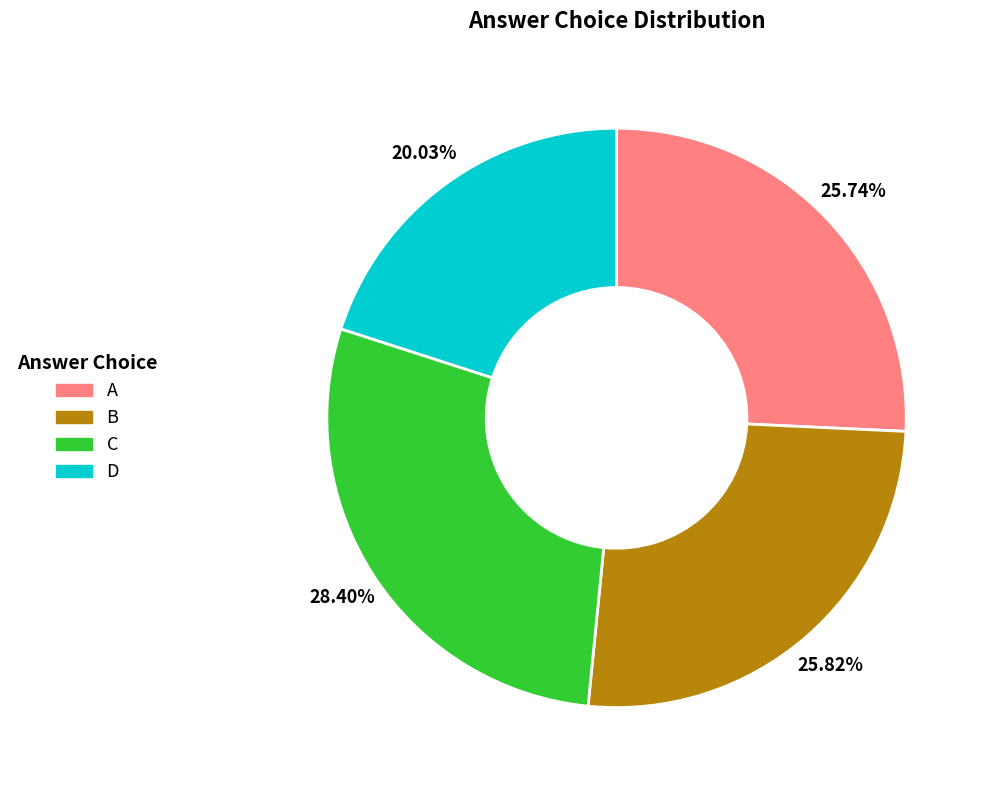

Is there any slice that represents more than half of the pie?

No